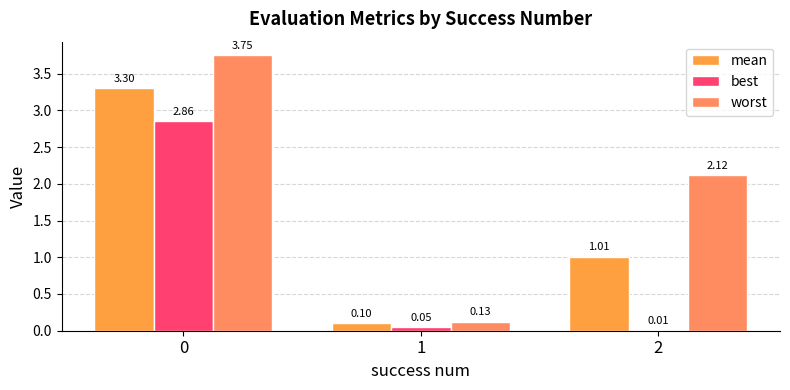

What is the greatest value displayed?

3.7